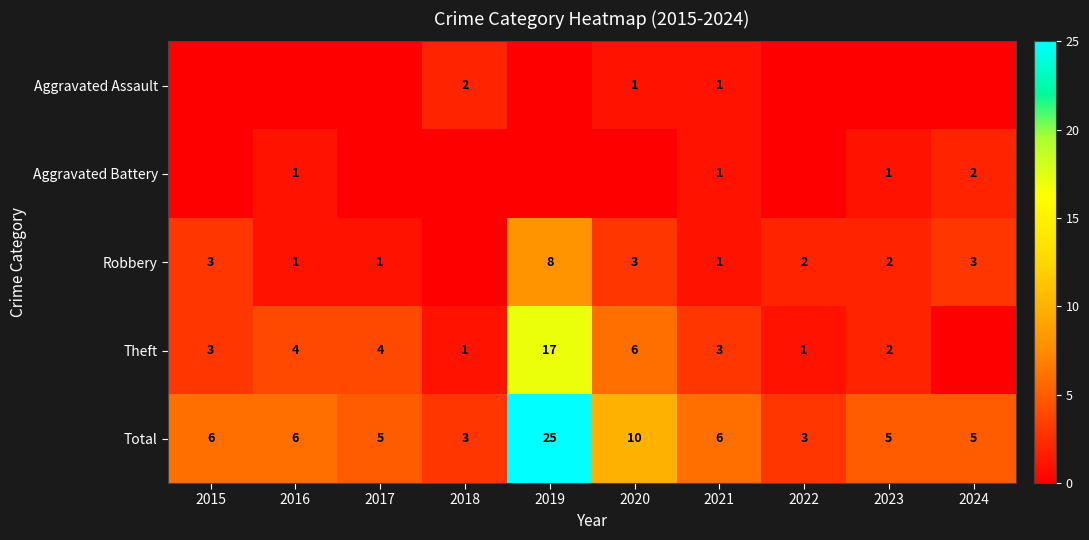

The Total series shows 3 at 2024. True or false?

False